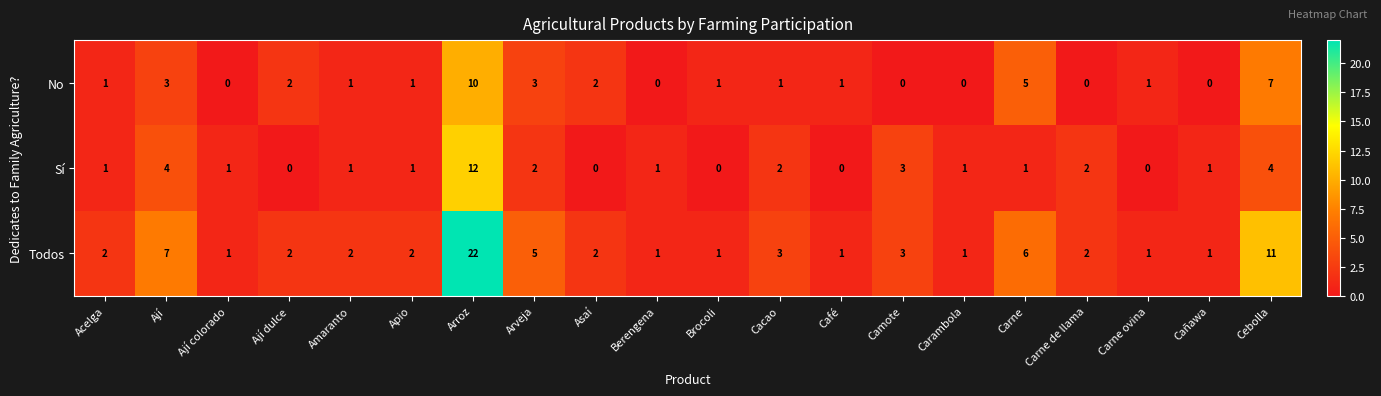

Rank the series at Arveja from lowest to highest value.

Sí, No, Todos